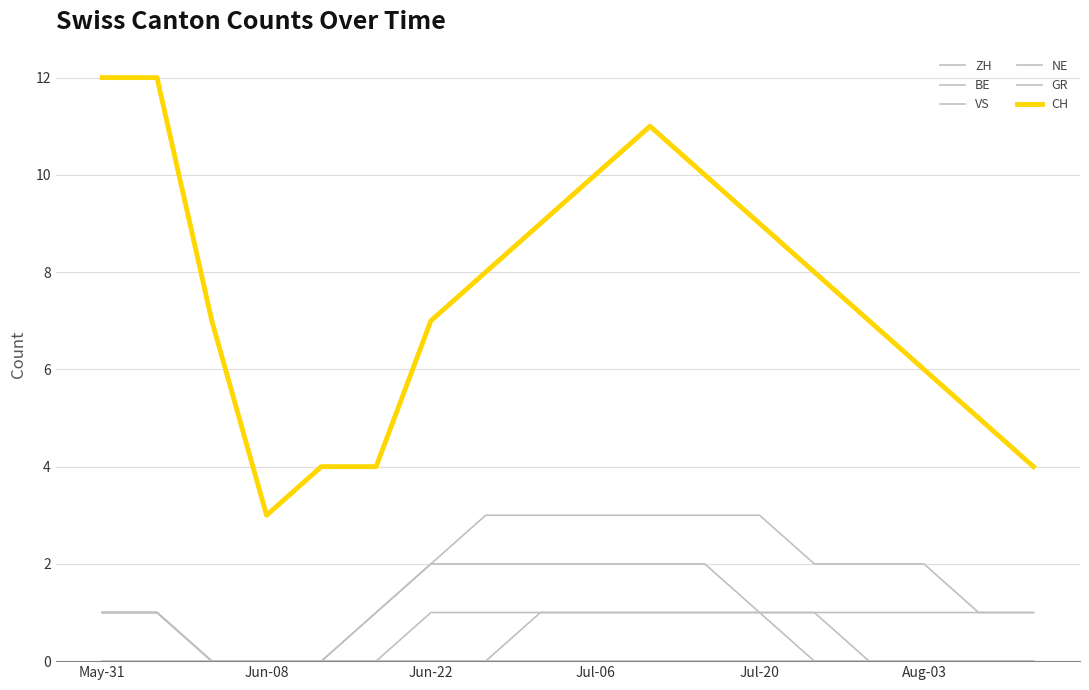

Reading right to left, what are all the values shown in this chart?

ZH: 1	1	2	2	2	3	3	3	3	3	3	2	1	0	0	0	1	1
BE: 0	0	0	0	1	1	1	1	1	1	1	1	0	0	0	0	1	1
VS: 1	1	1	1	1	1	2	2	2	2	2	2	1	0	0	0	1	1
NE: 0	0	0	0	0	0	0	0	0	0	0	0	0	0	0	0	0	0
GR: 0	0	0	0	0	1	1	1	1	1	0	0	0	0	0	0	1	1
CH: 4	5	6	7	8	9	10	11	10	9	8	7	4	4	3	7	12	12